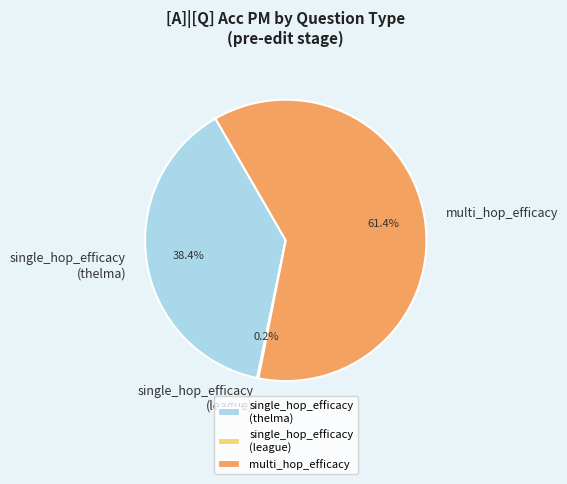

Does any single category account for the majority?

Yes